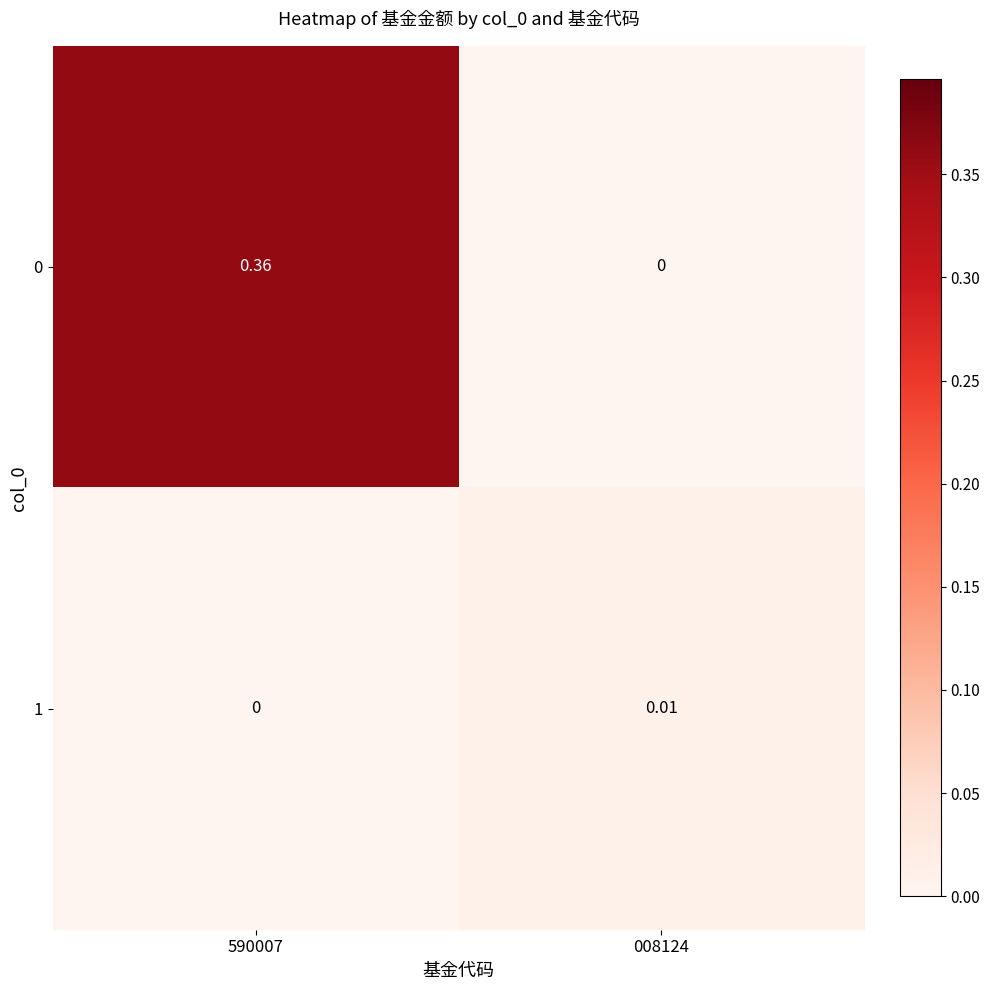

How many series are shown in this chart?

2